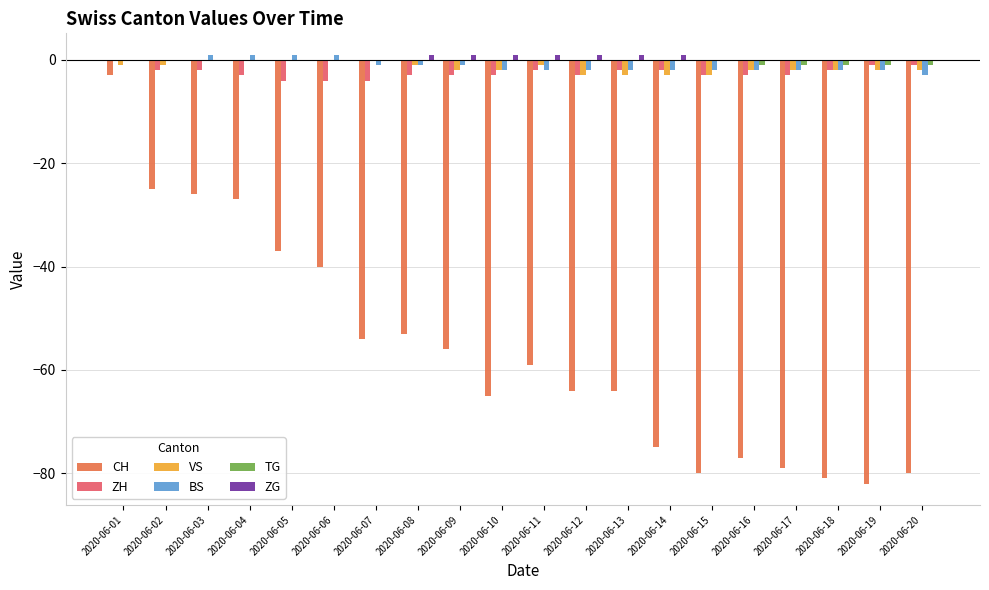

Reading left to right, extract all data points from this chart.

CH: -3	-25	-26	-27	-37	-40	-54	-53	-56	-65	-59	-64	-64	-75	-80	-77	-79	-81	-82	-80
ZH: 0	-2	-2	-3	-4	-4	-4	-3	-3	-3	-2	-3	-2	-2	-3	-3	-3	-2	-1	-1
VS: -1	-1	0	0	0	0	0	-1	-2	-2	-1	-3	-3	-3	-3	-2	-2	-2	-2	-2
BS: 0	0	1	1	1	1	-1	-1	-1	-2	-2	-2	-2	-2	-2	-2	-2	-2	-2	-3
TG: 0	0	0	0	0	0	0	0	0	0	0	0	0	0	0	-1	-1	-1	-1	-1
ZG: 0	0	0	0	0	0	0	1	1	1	1	1	1	1	0	0	0	0	0	0